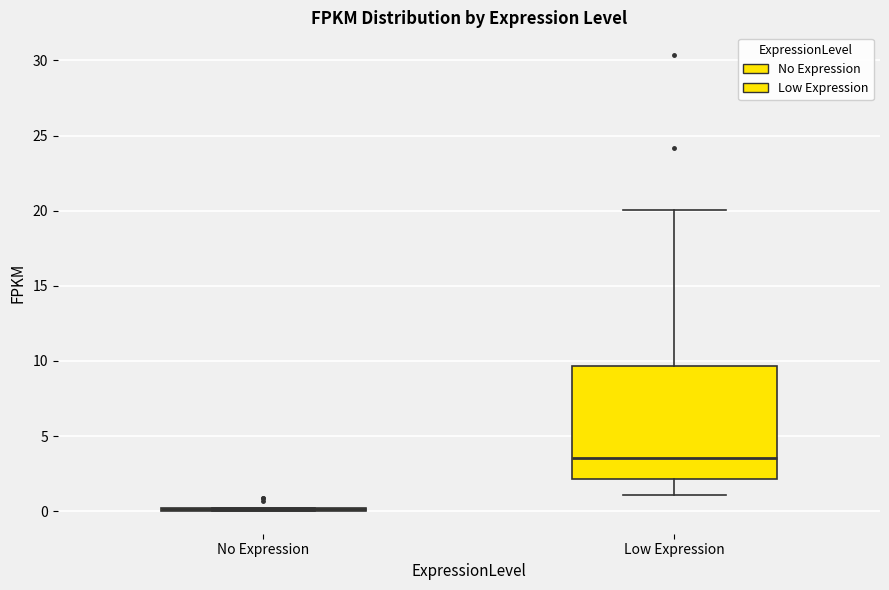

Reading left to right, read every box against the y-axis: the position of its median line, the range the box covers, and the ends of its whiskers. The values are not printed on the chart, so give them approximately, as read against the axis.

No Expression: box collapsed to a line at 0.0, whiskers 0.0 to 0.0
Low Expression: median 3.5, box 2.0 to 9.5, whiskers 1.0 to 20.0